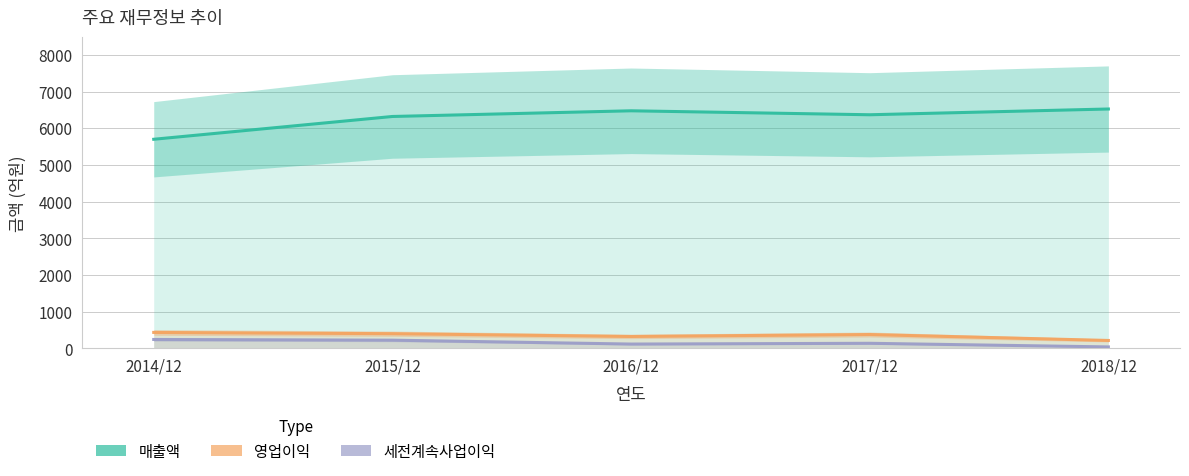

At which category does 매출액 reach its first local peak?

2016/12